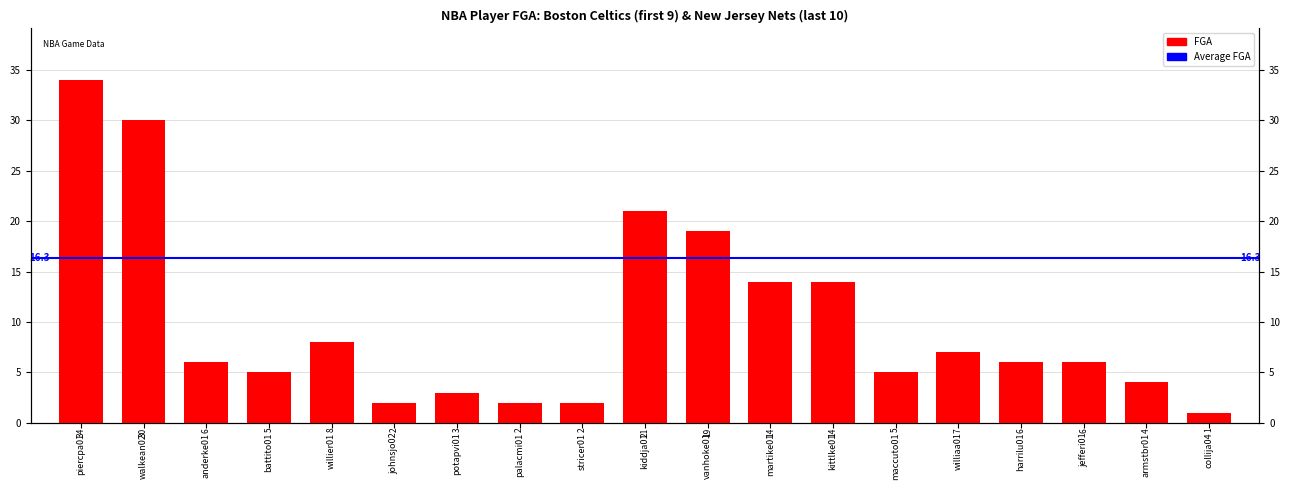

What is the sum of all values?

189